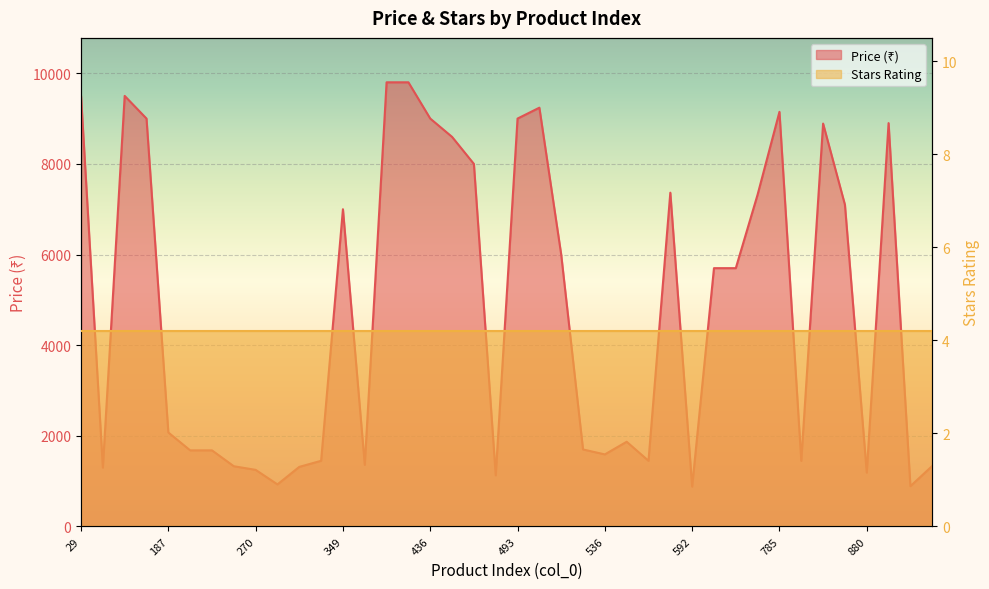

Reading left to right, transcribe all the data shown in this chart.

9499	1299	9499	8999	2074	1679	1679	1329	1249	928	1315	1449	6999	1359	9799	9799	8999	8595	7999	1129	8999	9239	5999	1699	1590	1869	1449	7364	880	5699	5699	7323	9147	1448	8888	7099	1189	8899	889	1335